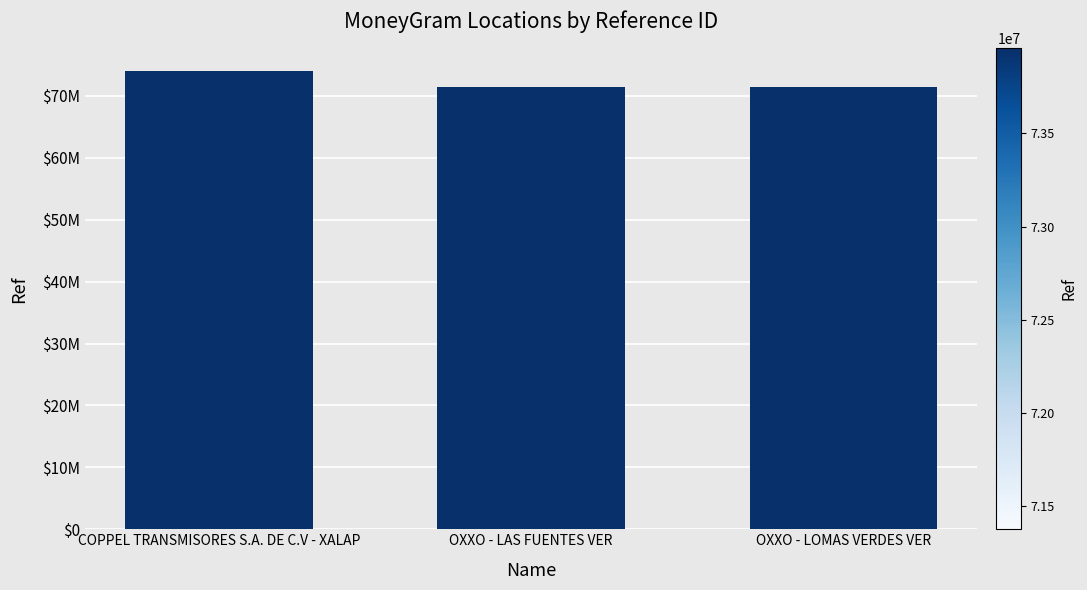

Does the chart contain any negative values?

No